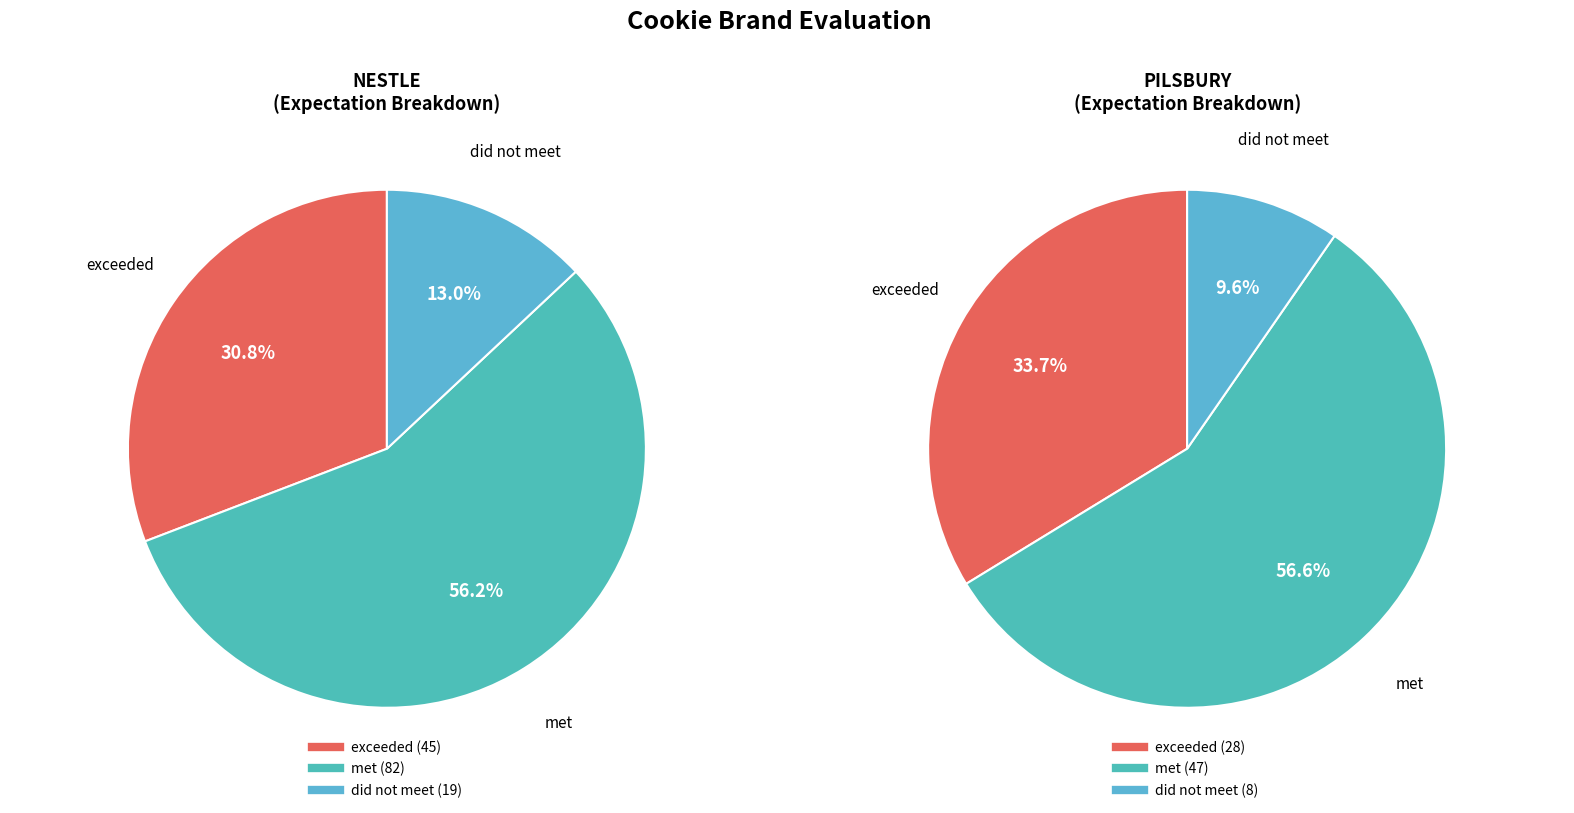

How much of the chart is everything except nestle?

50.0%